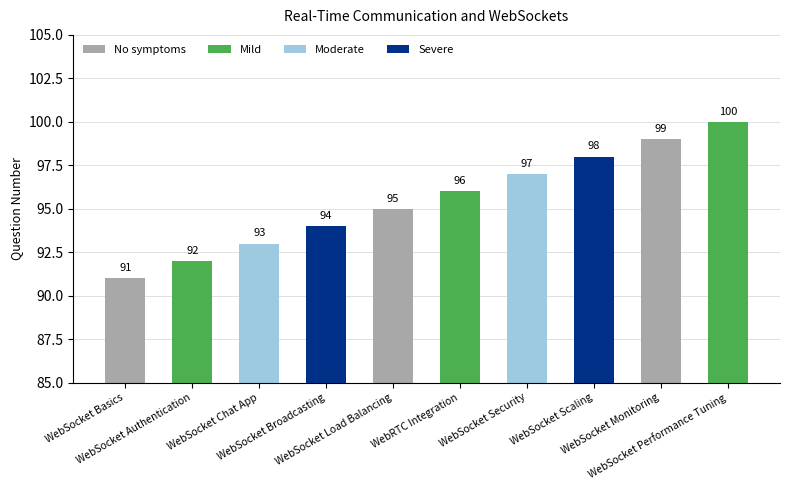

Reading left to right, extract all data points from this chart.

91	92	93	94	95	96	97	98	99	100